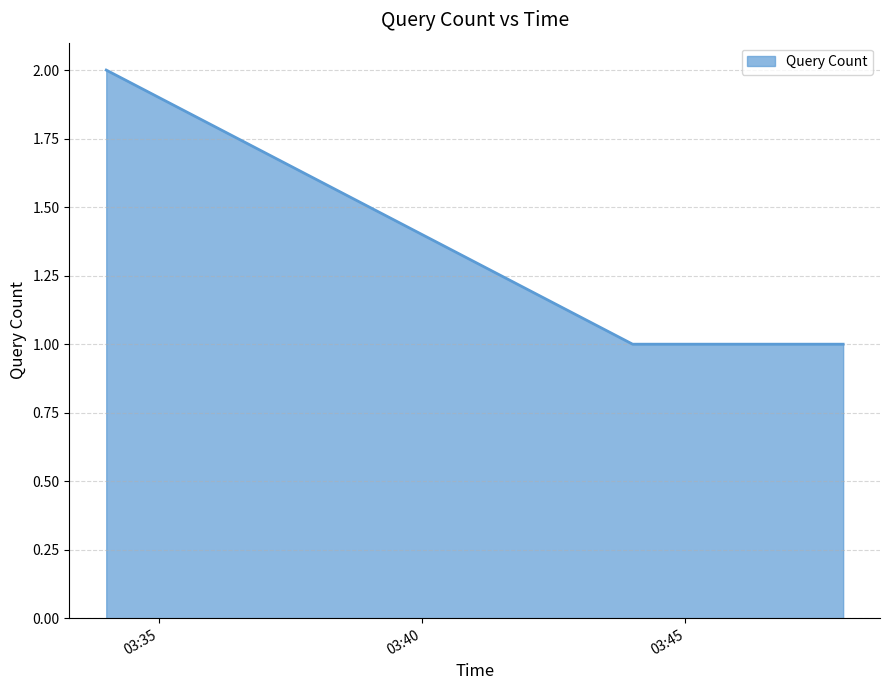

How many lines are shown in the chart?

1